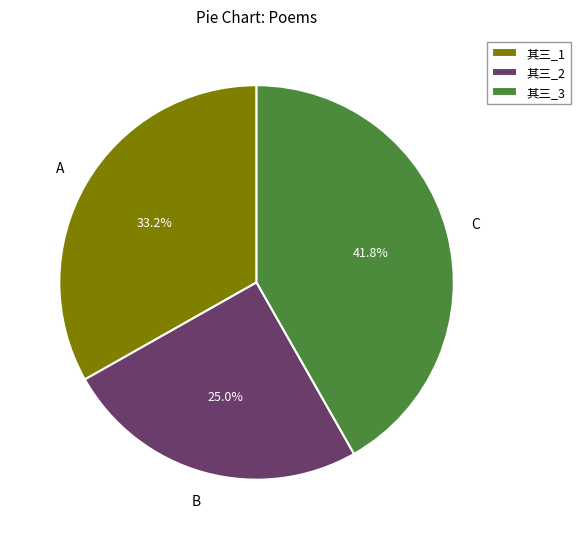

Combined, do 其三_3 and 其三_2 account for over 50%?

Yes